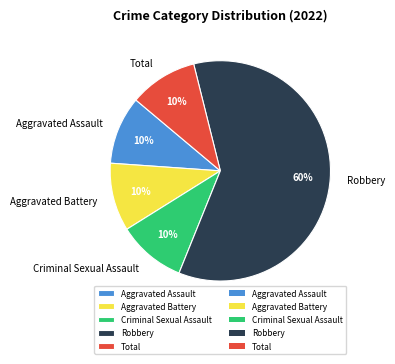

Is the sum of Aggravated Assault and Total greater than half?

No